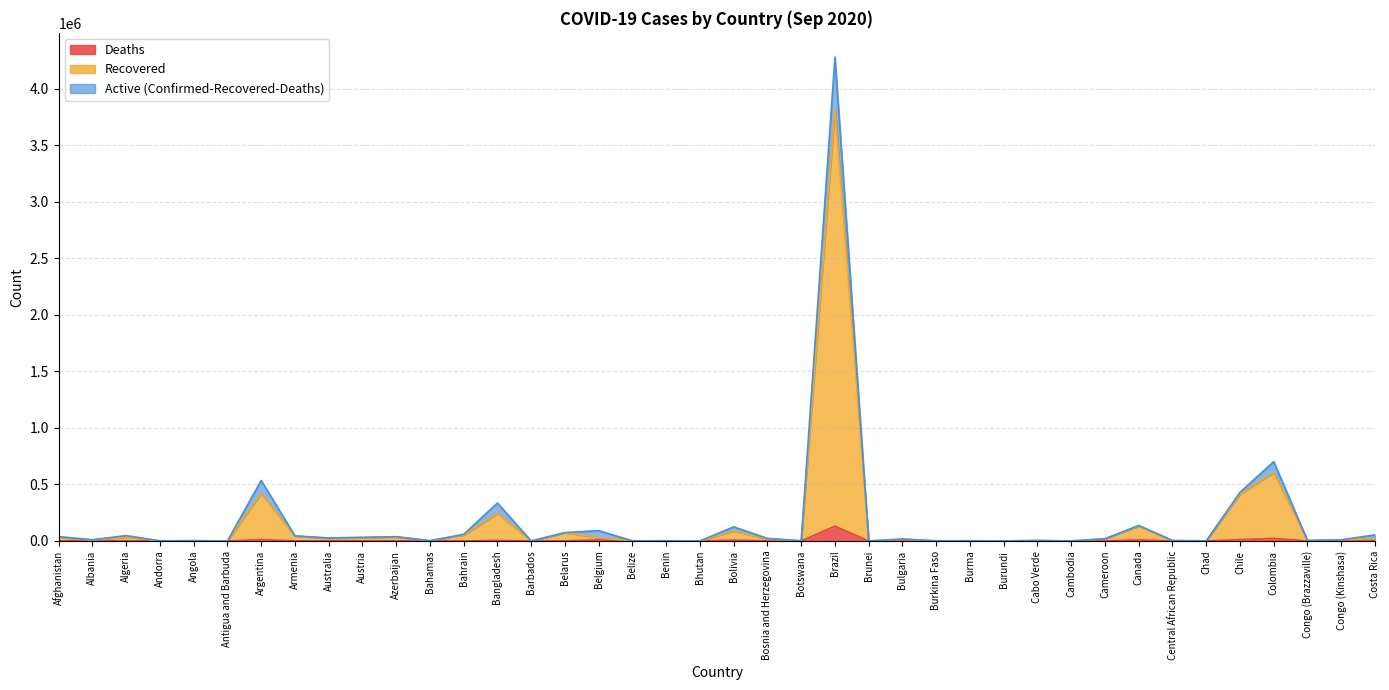

Reading left to right, what are all the values shown in this chart?

Confirmed: Afghanistan=38641	Albania=11021	Algeria=47752	Andorra=1344	Angola=3279	Antigua and Barbuda=95	Argentina=535705	Armenia=45675	Australia=26607	Austria=32696	Azerbaijan=38172	Bahamas=2814	Bahrain=58839	Bangladesh=336044	Barbados=180	Belarus=73975	Belgium=91537	Belize=1435	Benin=2242	Bhutan=241	Bolivia=125172	Bosnia and Herzegovina=22834	Botswana=2252	Brazil=4282164	Brunei=145	Bulgaria=17799	Burkina Faso=1499	Burma=2445	Burundi=469	Cabo Verde=4651	Cambodia=274	Cameroon=20009	Canada=137676	Central African Republic=4749	Chad=1081	Chile=430535	Colombia=702088	Congo (Brazzaville)=4928	Congo (Kinshasa)=10385	Costa Rica=53969
Recovered: Afghanistan=32654	Albania=6770	Algeria=35322	Andorra=996	Angola=1419	Antigua and Barbuda=94	Argentina=420977	Armenia=42516	Australia=24130	Austria=27333	Azerbaijan=36166	Bahamas=1285	Bahrain=52986	Bangladesh=242973	Barbados=165	Belarus=73291	Belgium=28608	Belize=423	Benin=1833	Bhutan=158	Bolivia=88490	Bosnia and Herzegovina=16358	Botswana=556	Brazil=3825554	Brunei=142	Bulgaria=13463	Burkina Faso=1183	Burma=639	Burundi=375	Cabo Verde=4120	Cambodia=274	Cameroon=19252	Canada=130751	Central African Republic=1887	Chad=1013	Chile=414914	Colombia=605212	Congo (Brazzaville)=3975	Congo (Kinshasa)=9981	Costa Rica=21293
Deaths: Afghanistan=1420	Albania=327	Algeria=1599	Andorra=53	Angola=131	Antigua and Barbuda=3	Argentina=11206	Armenia=911	Australia=803	Austria=754	Azerbaijan=559	Bahamas=65	Bahrain=210	Bangladesh=4702	Barbados=7	Belarus=744	Belgium=9919	Belize=19	Benin=40	Bhutan=0	Bolivia=7250	Bosnia and Herzegovina=686	Botswana=10	Brazil=130396	Brunei=3	Bulgaria=713	Burkina Faso=56	Burma=14	Burundi=1	Cabo Verde=44	Cambodia=0	Cameroon=415	Canada=9214	Central African Republic=62	Chad=79	Chile=11850	Colombia=22518	Congo (Brazzaville)=88	Congo (Kinshasa)=262	Costa Rica=583